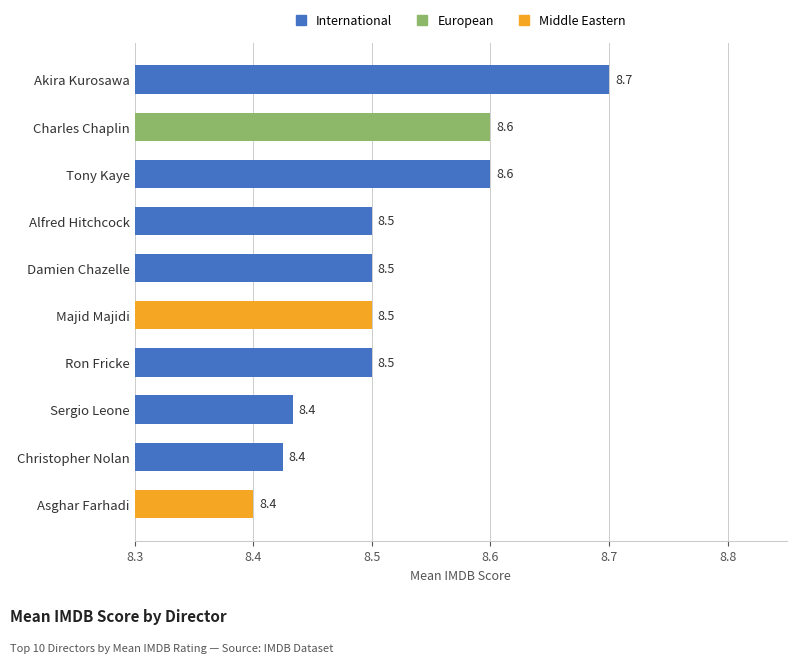

What is the ratio of the value at Akira Kurosawa to the value at Christopher Nolan?

1.0